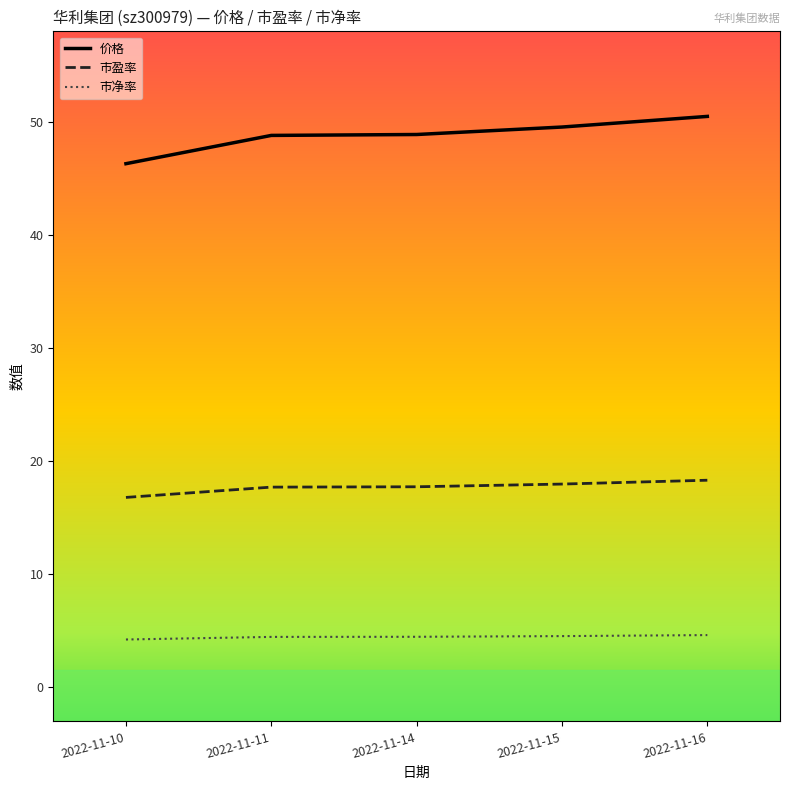

Count the number of categories in the chart.

5